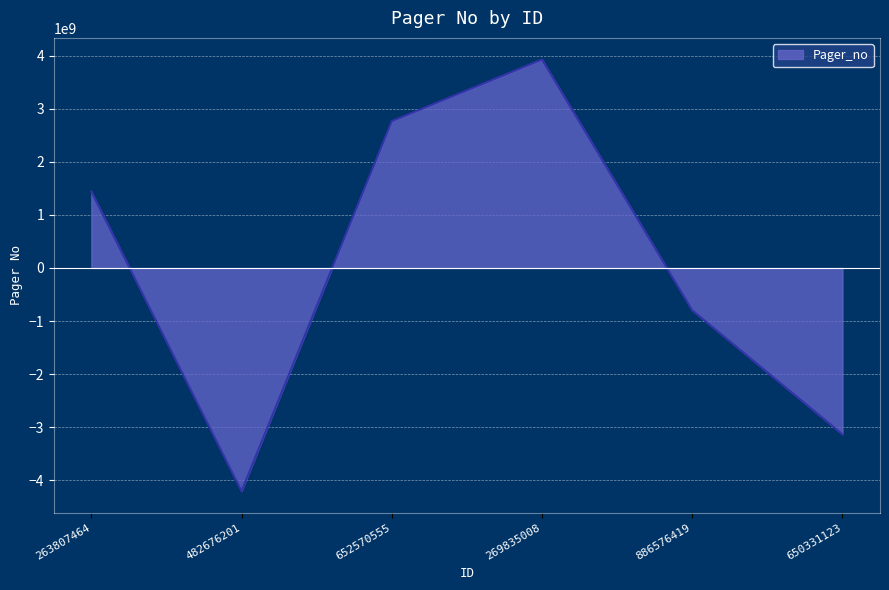

What position from the right is 652570555?

4